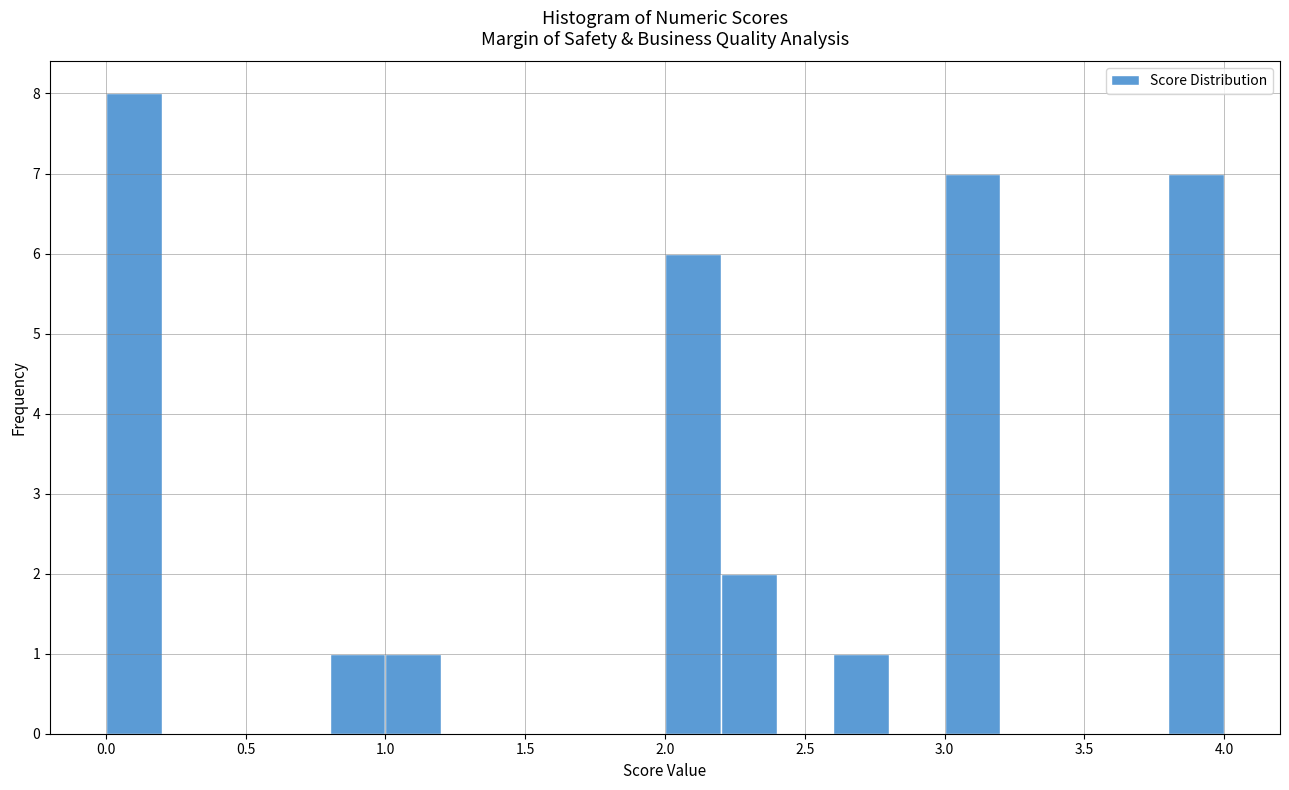

Which range on the x-axis has the tallest bar?

0.0 to 0.2